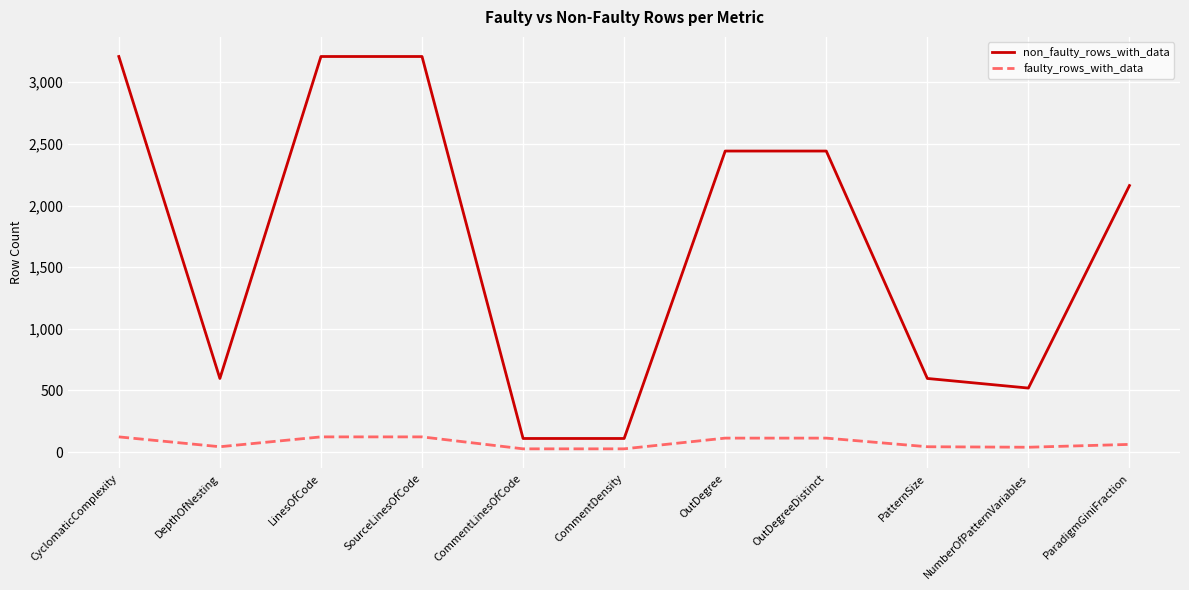

Is it true that non_faulty_rows_with_data equals 110 at CommentLinesOfCode?

True